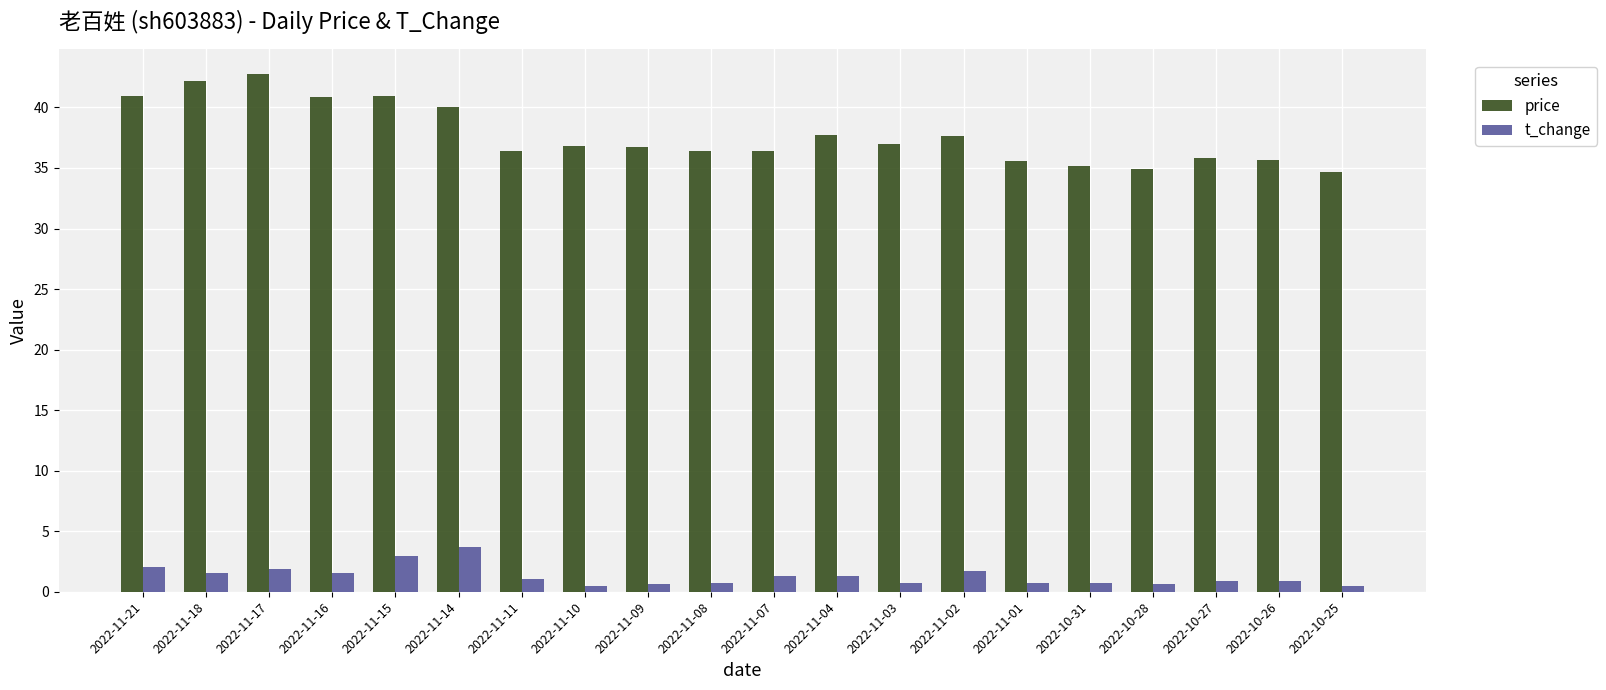

What is the difference between the maximum and minimum values in the t_change series?

3.2